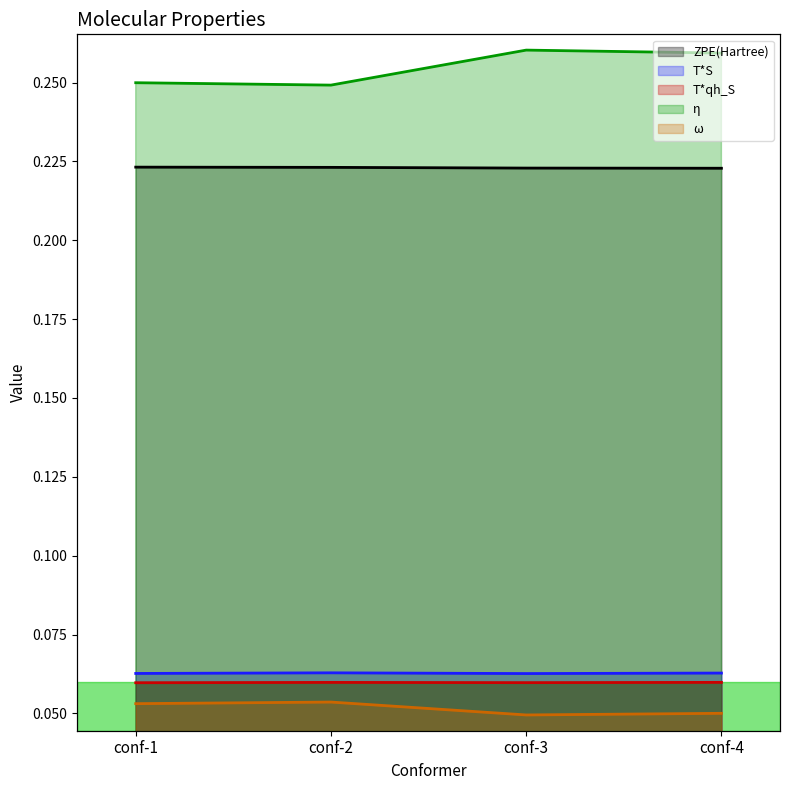

Reading left to right, what are all the values shown in this chart?

ZPE(Hartree): 0.2	0.2	0.2	0.2
T*S: 0.1	0.1	0.1	0.1
T*qh_S: 0.1	0.1	0.1	0.1
η: 0.2	0.2	0.3	0.3
ω: 0.1	0.1	0.0	0.1